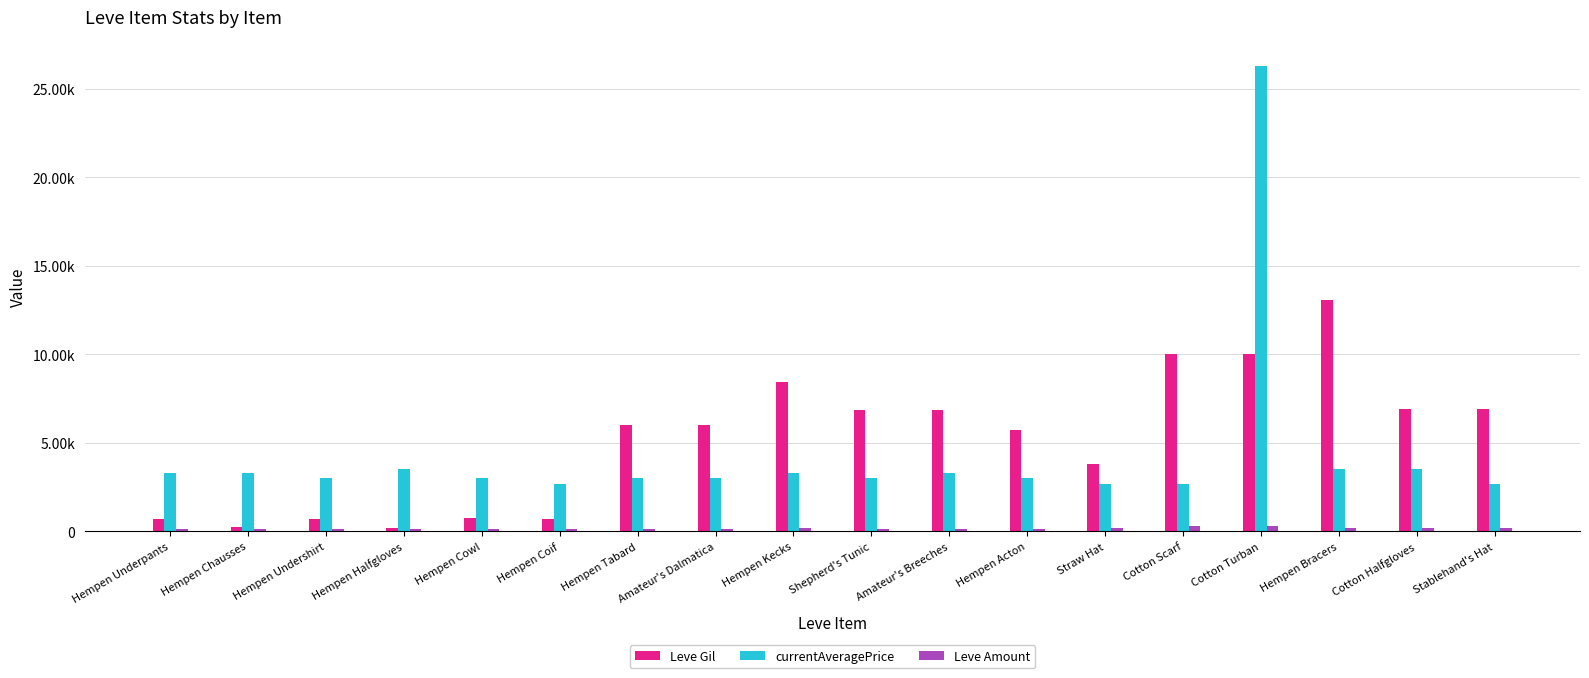

Read the currentAveragePrice value at Hempen Cowl.

3000